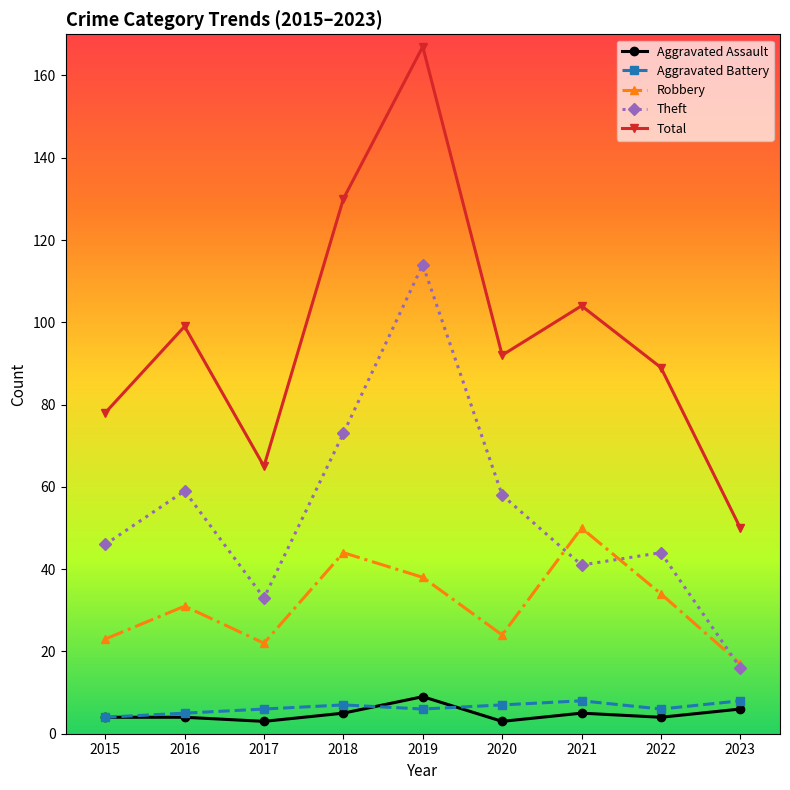

Where is the first local maximum for Robbery?

2016